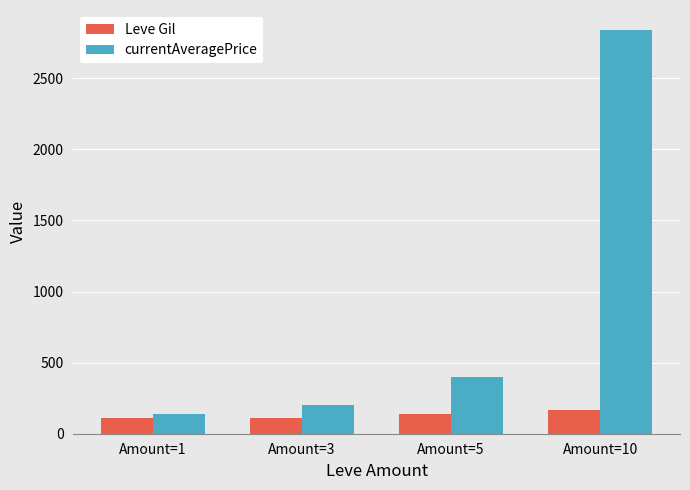

What is the value of the currentAveragePrice bar at the 4th from the left?

2838